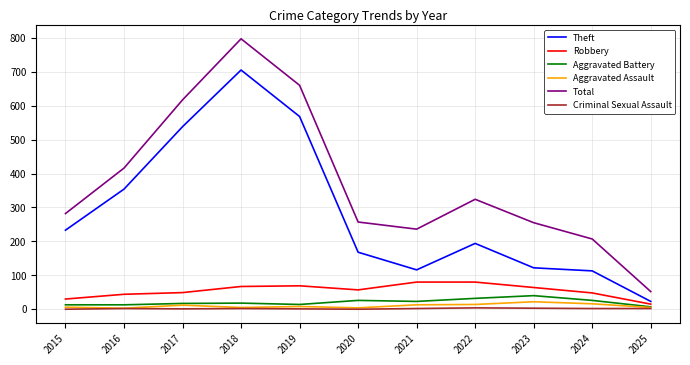

Which series has the largest total across all categories?

Total